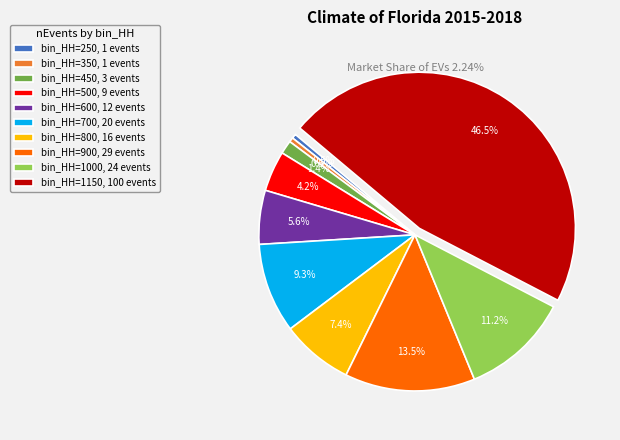

What is the largest slice in the pie chart?

bin_HH=1150, 100 events